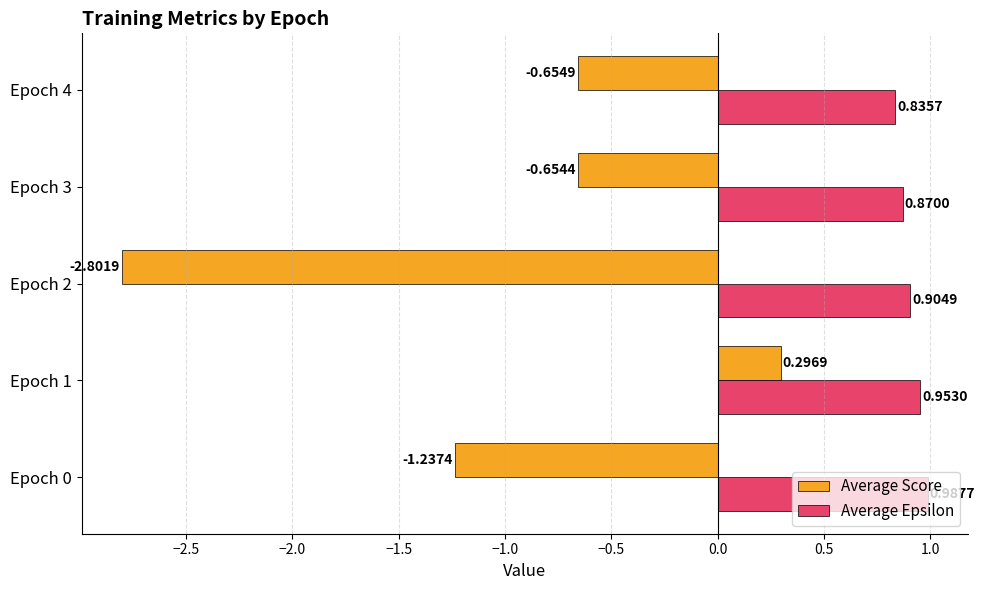

What is the spread (max minus min) of values at Epoch 4?

1.5